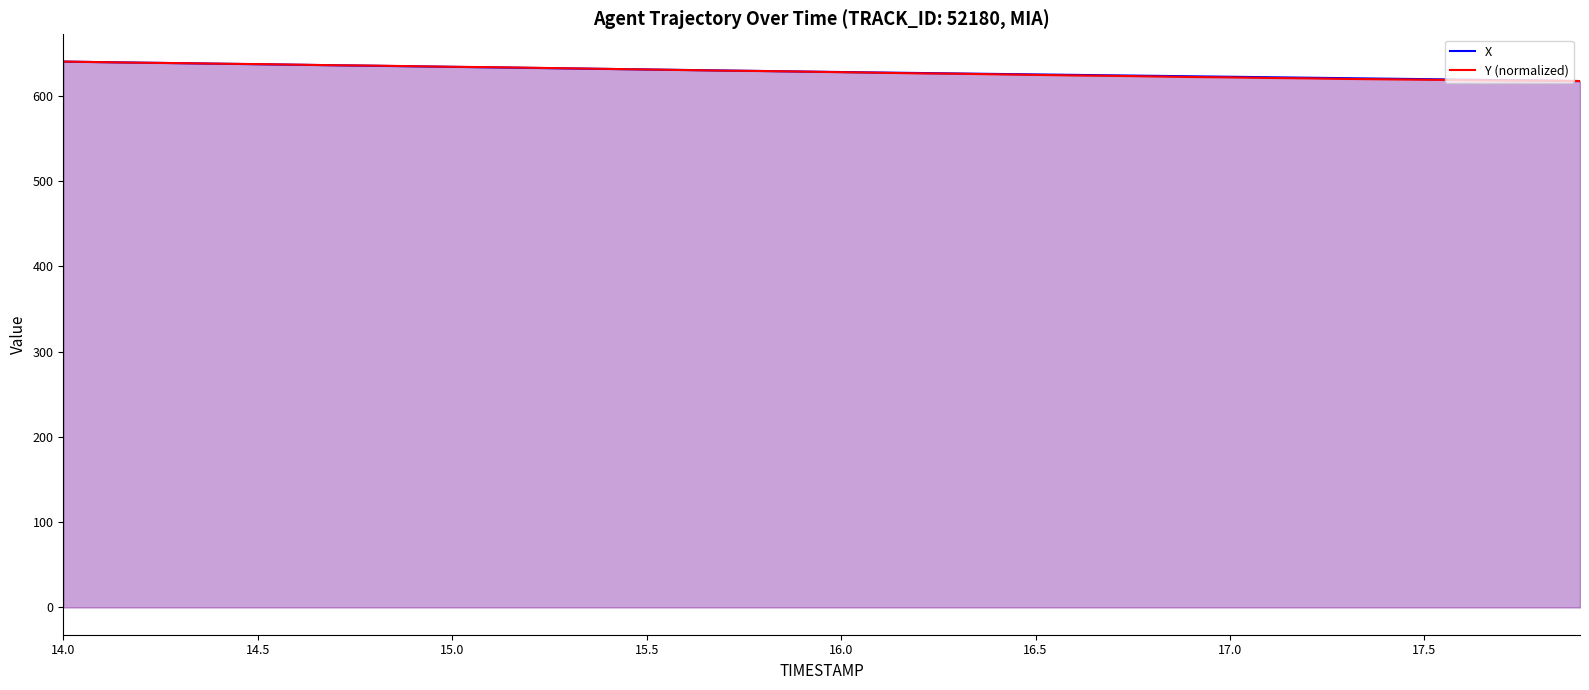

What is the average value of the X series?

628.7